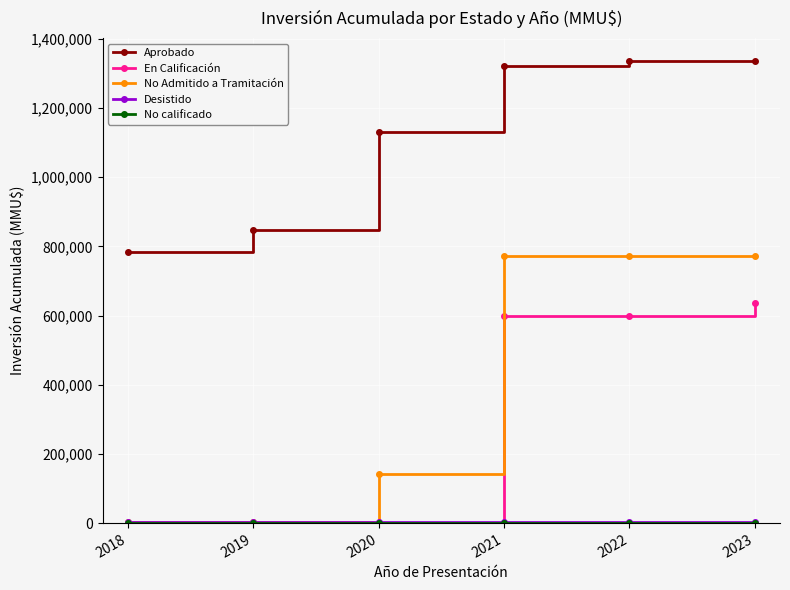

Which series has the largest total across all categories?

Aprobado